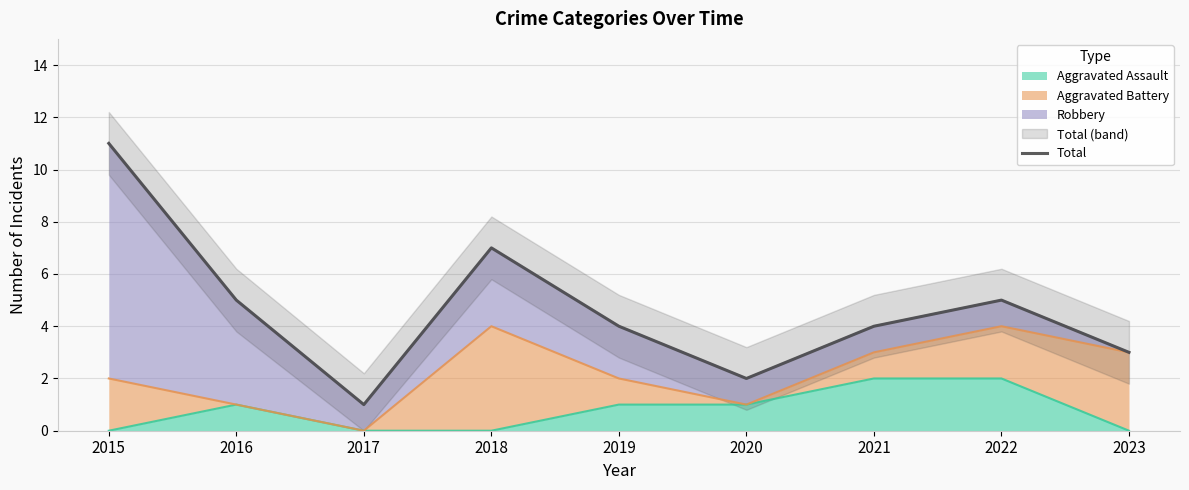

True or false: Aggravated Assault has a value of 0 at 2017.

True